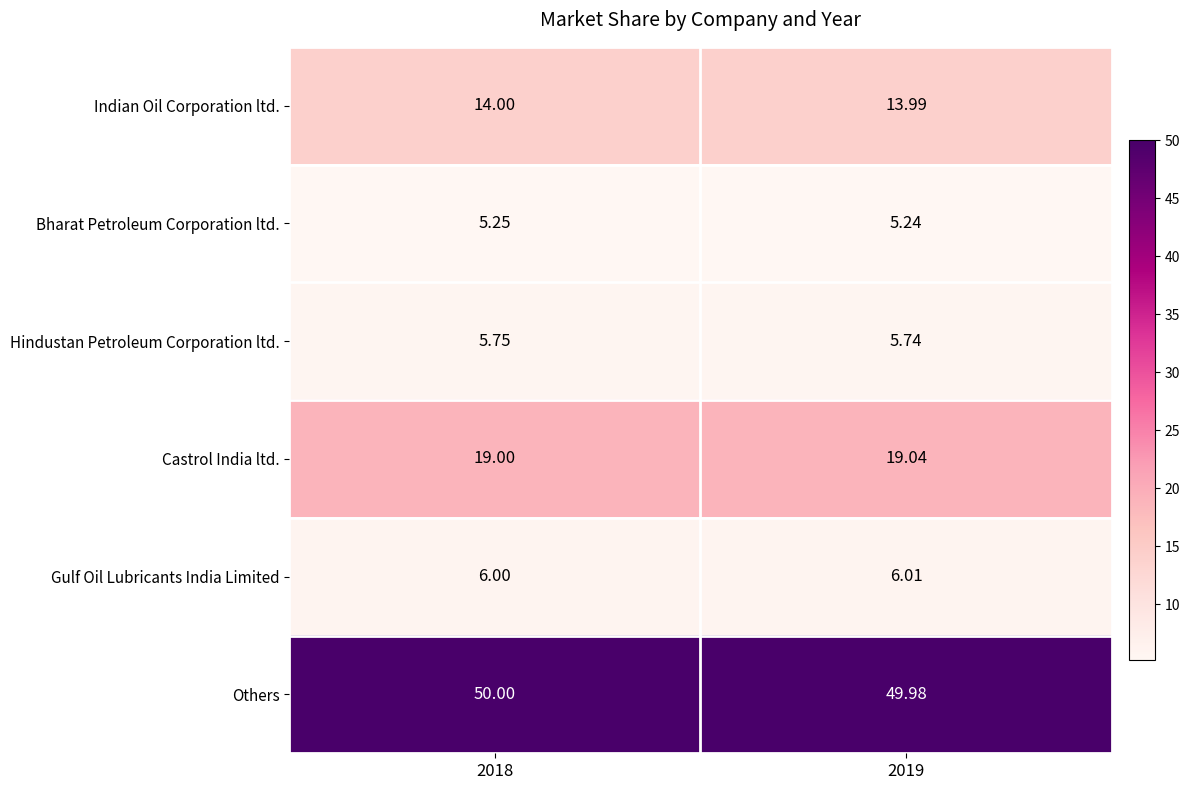

Rank the series at 2019 from highest to lowest value.

Others, Castrol India ltd., Indian Oil Corporation ltd., Gulf Oil Lubricants India Limited, Hindustan Petroleum Corporation ltd., Bharat Petroleum Corporation ltd.